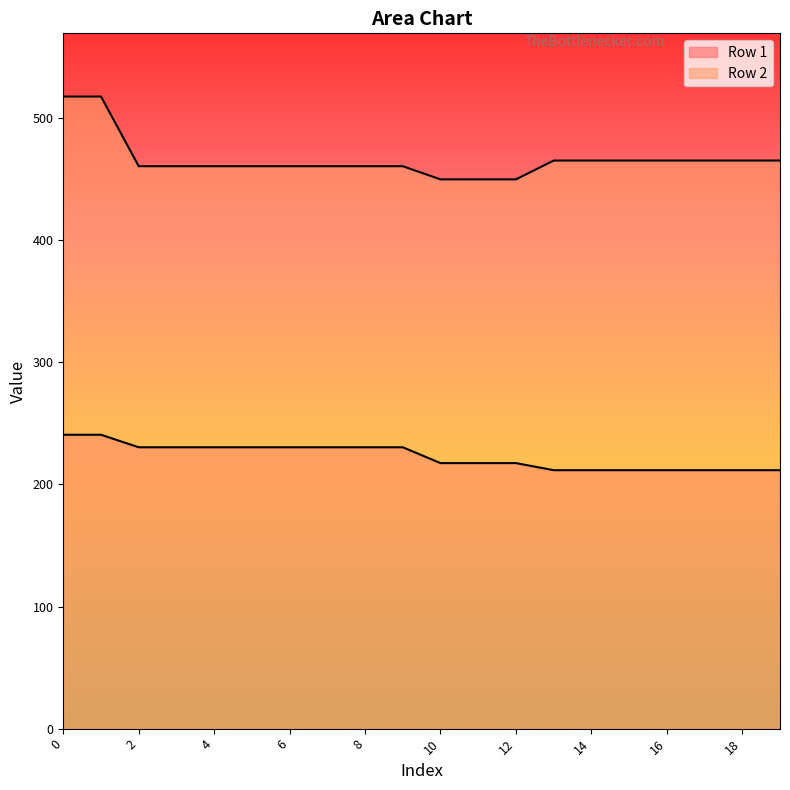

What is the sum of all Row 2 values?

9326.3